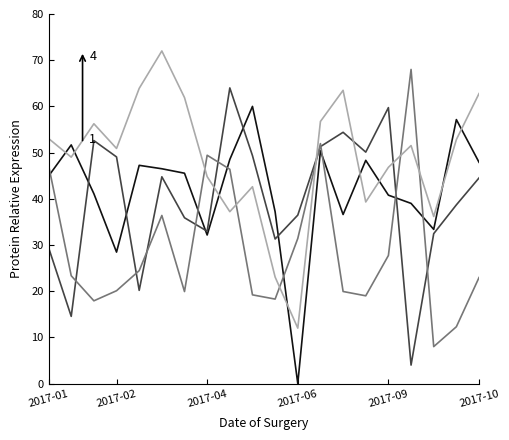

What is the greatest value displayed?

72.0